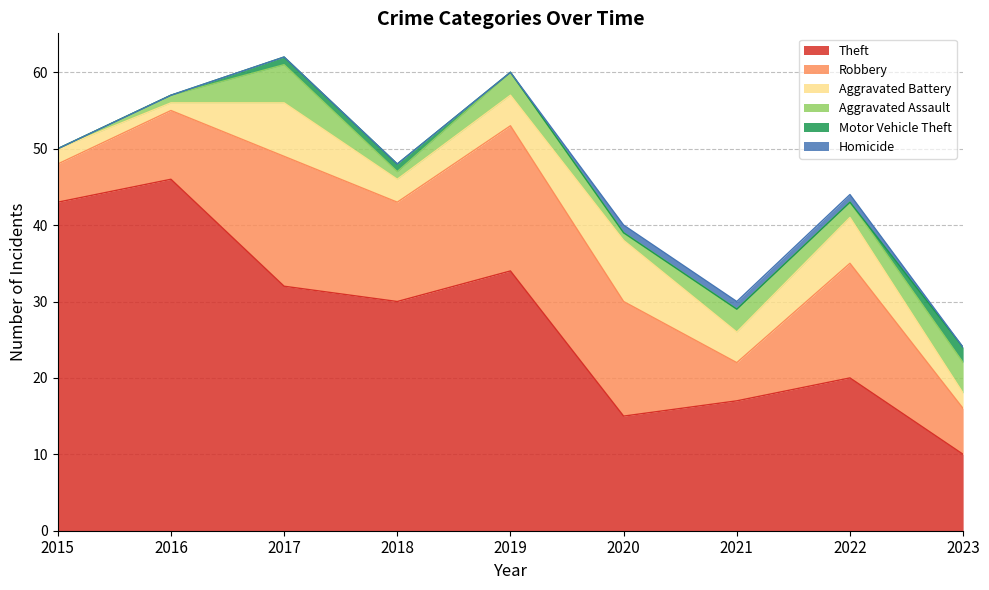

Does the chart display data point markers on the line(s)?

No